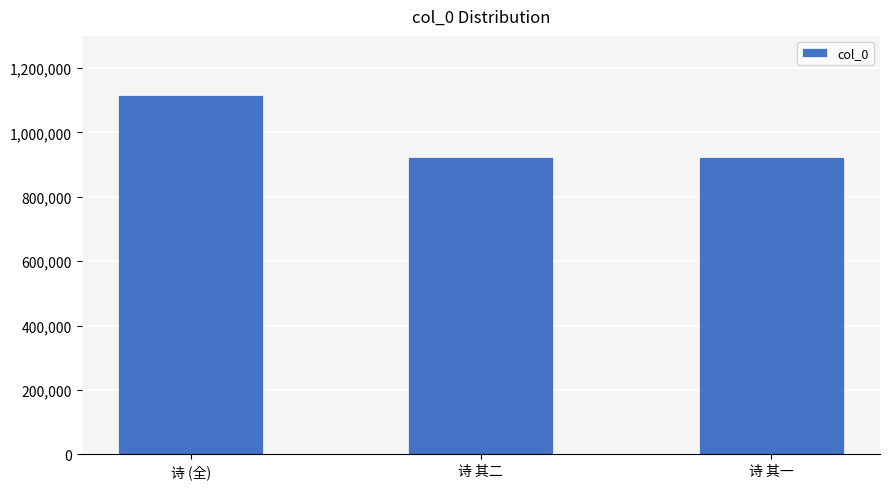

What is the average value?

987508